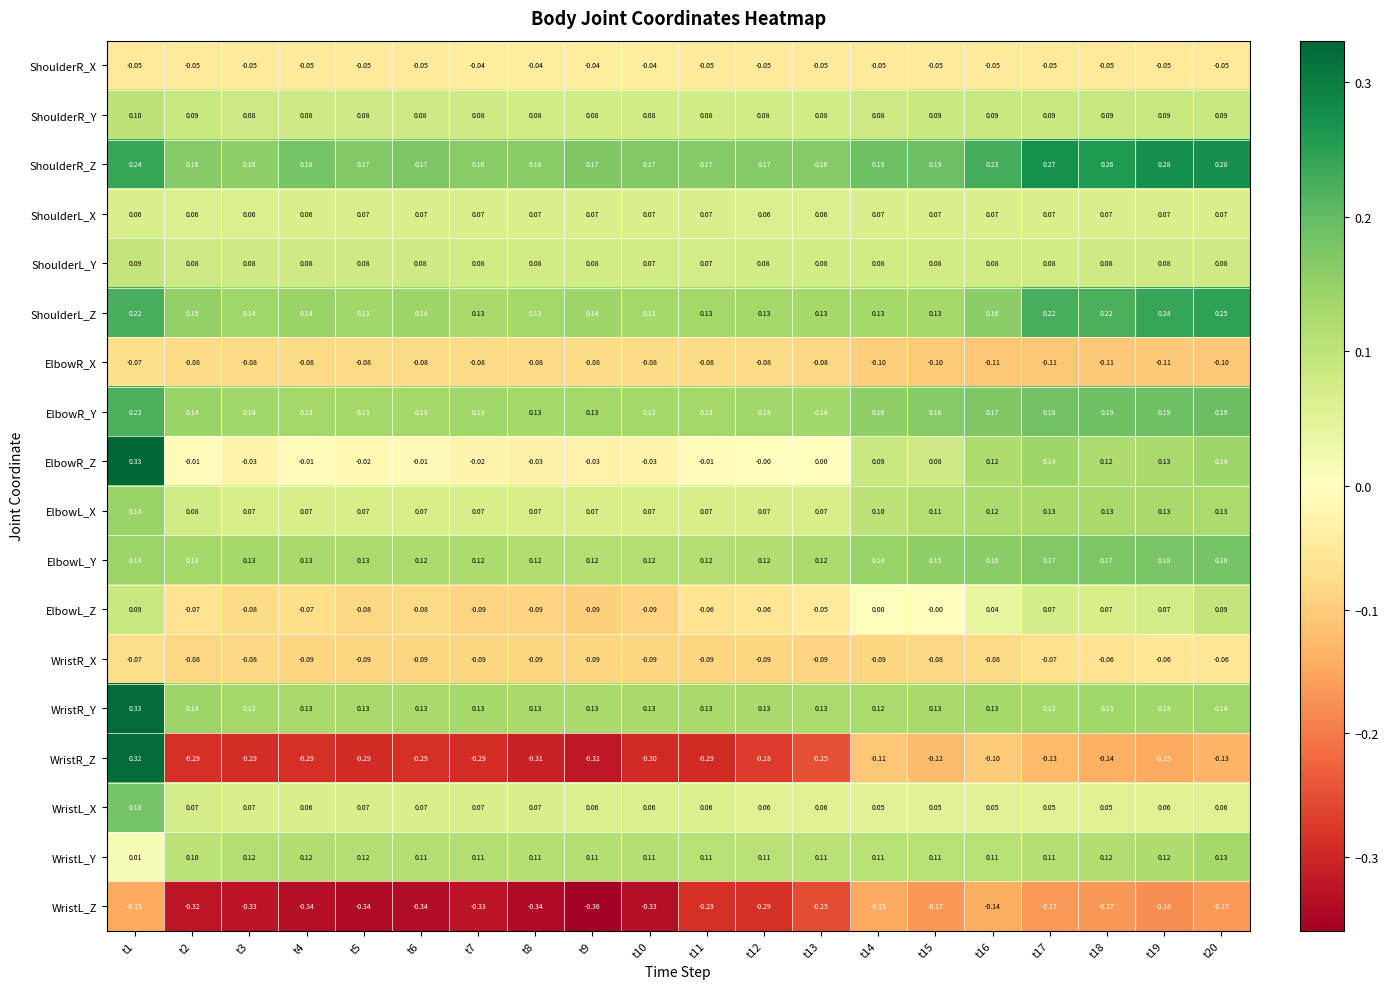

Is the value of WristR_Z at t18 greater than the value of ElbowR_Y at t7?

No